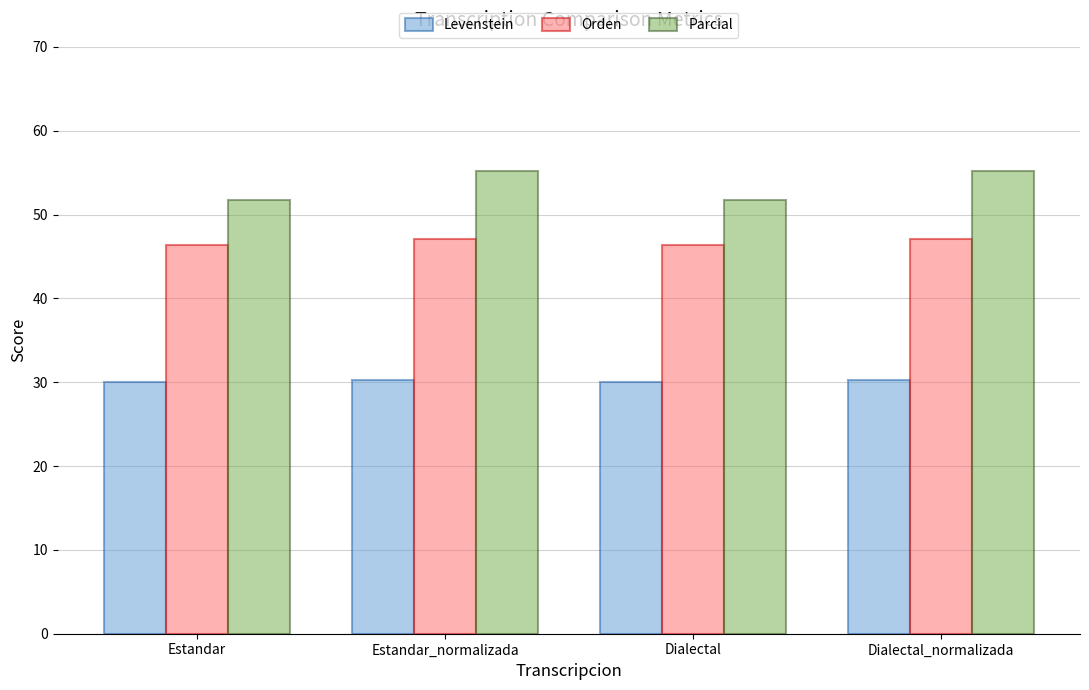

What position from the left is Dialectal_normalizada?

4